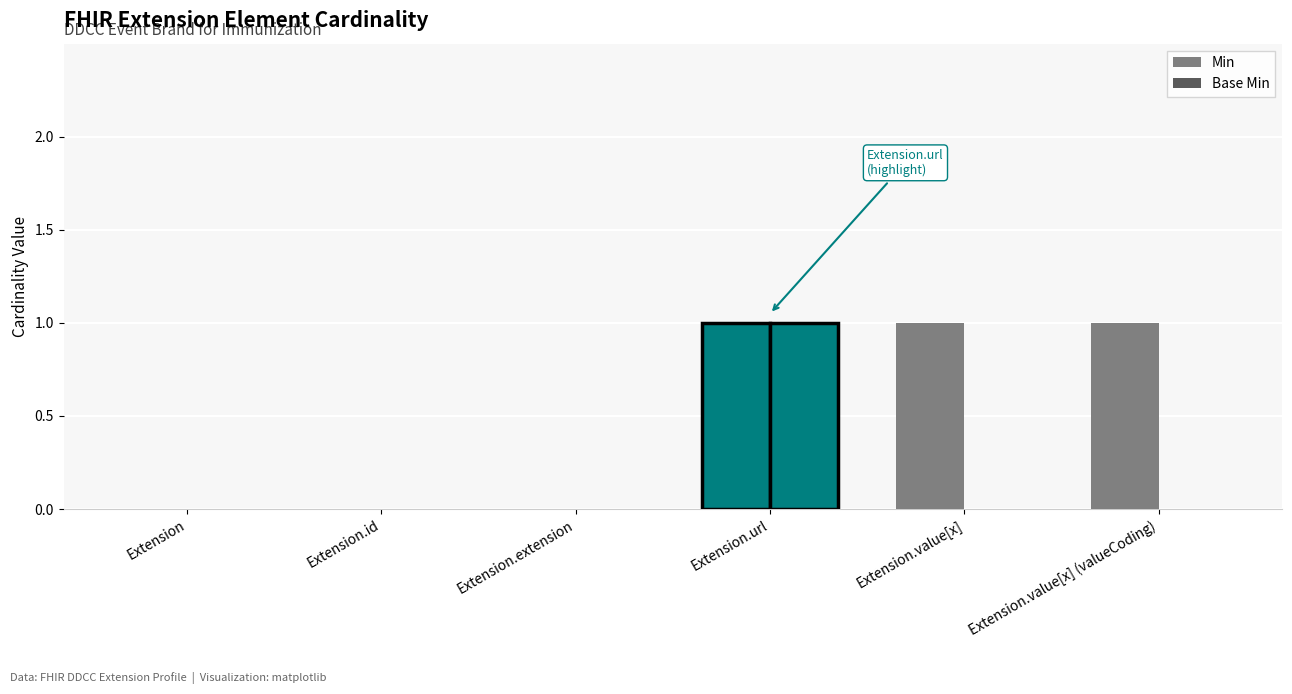

Which series has the largest total across all categories?

Min